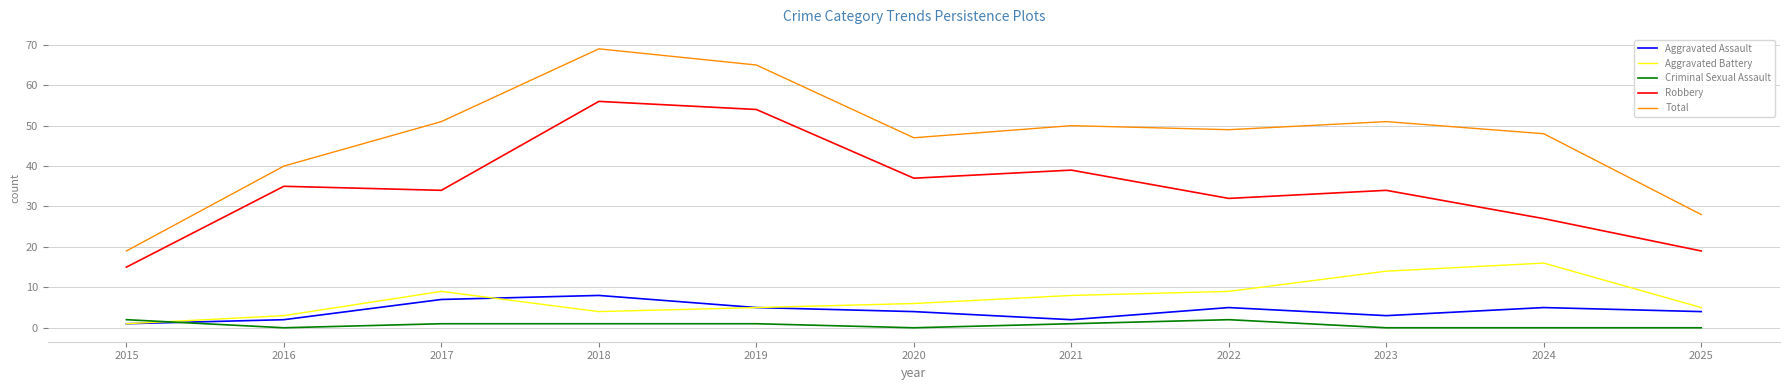

Reading left to right, list all the values displayed in this chart.

Aggravated Assault: 1	2	7	8	5	4	2	5	3	5	4
Aggravated Battery: 1	3	9	4	5	6	8	9	14	16	5
Criminal Sexual Assault: 2	0	1	1	1	0	1	2	0	0	0
Robbery: 15	35	34	56	54	37	39	32	34	27	19
Total: 19	40	51	69	65	47	50	49	51	48	28